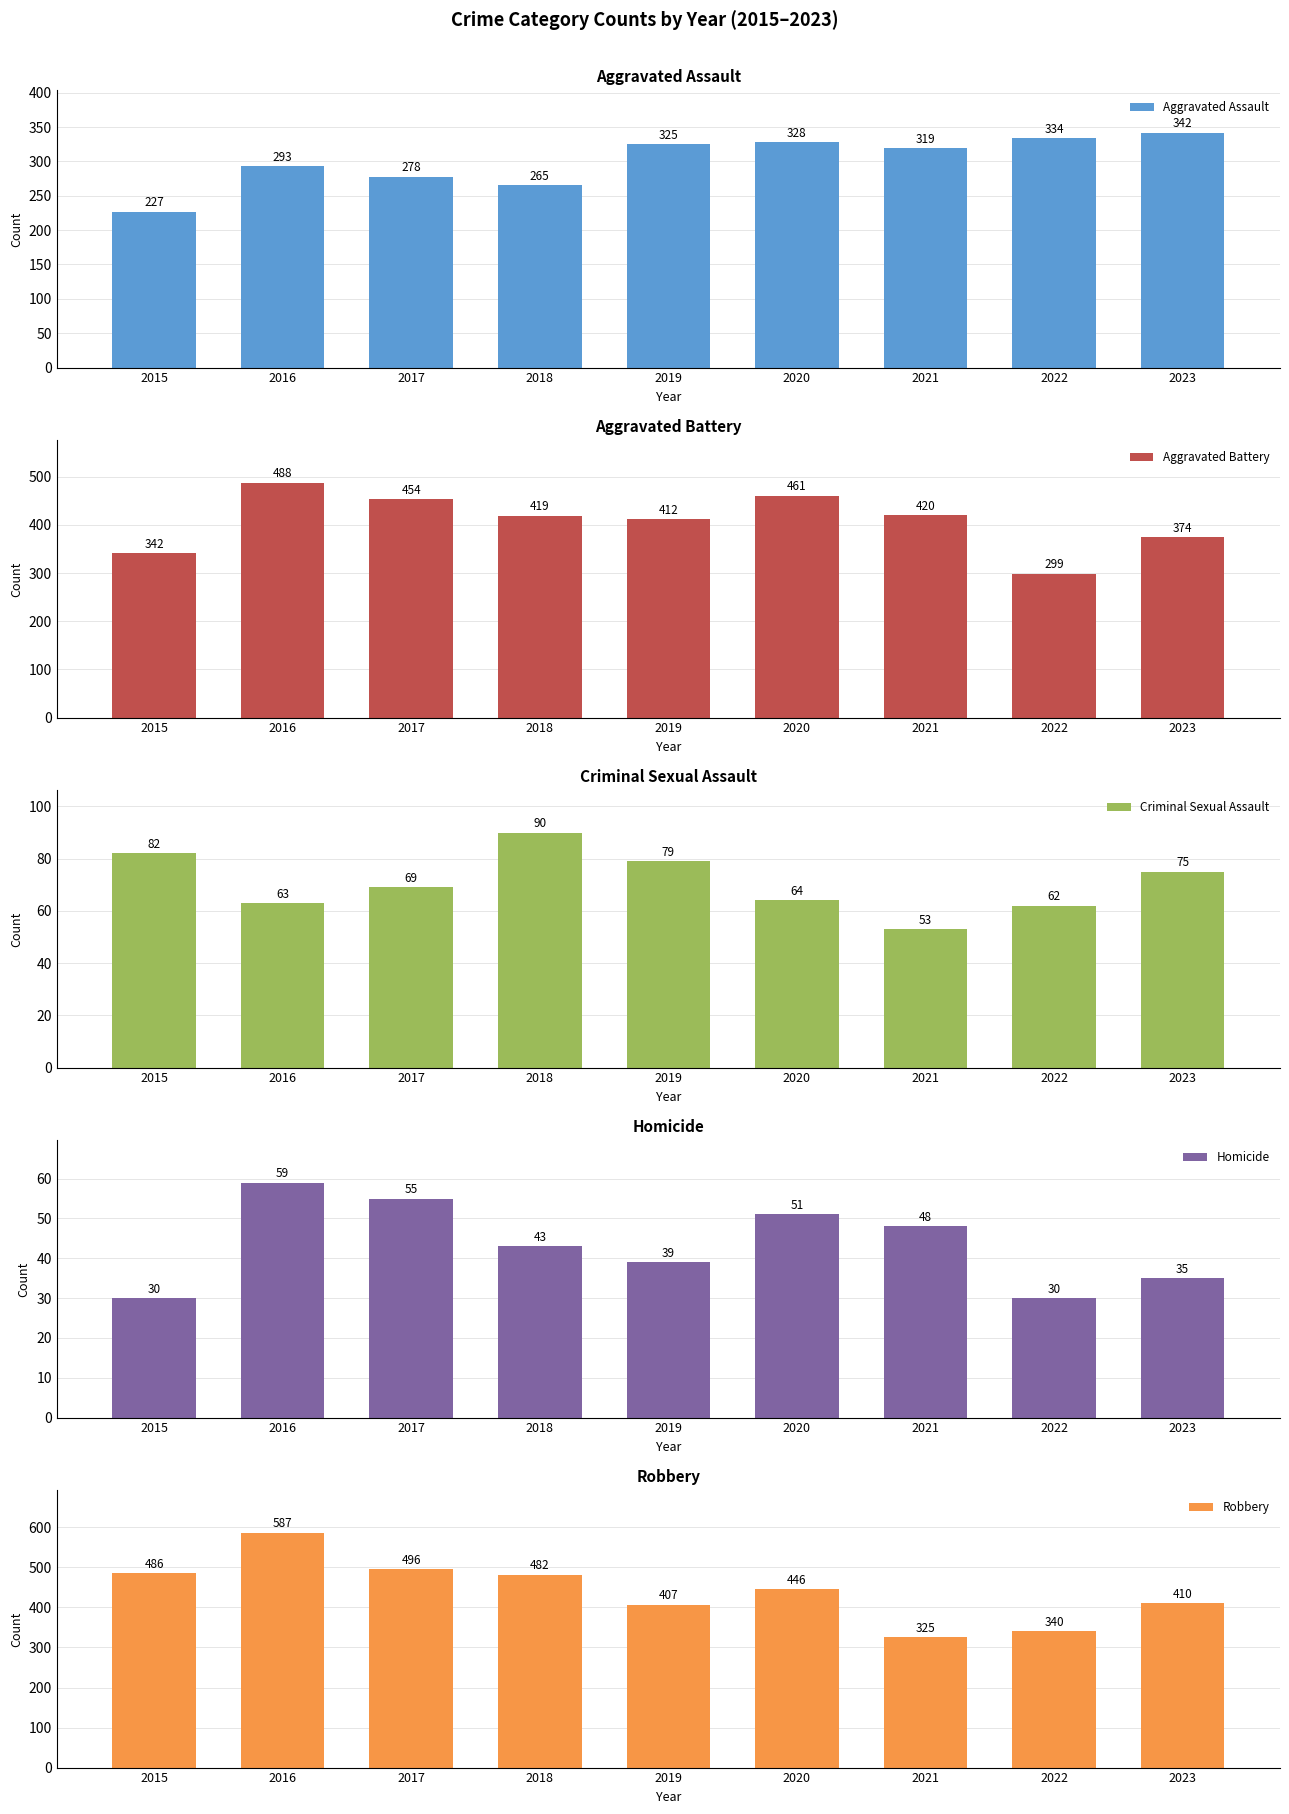

Is the value of Robbery at 2023 greater than the value of Aggravated Assault at 2018?

Yes